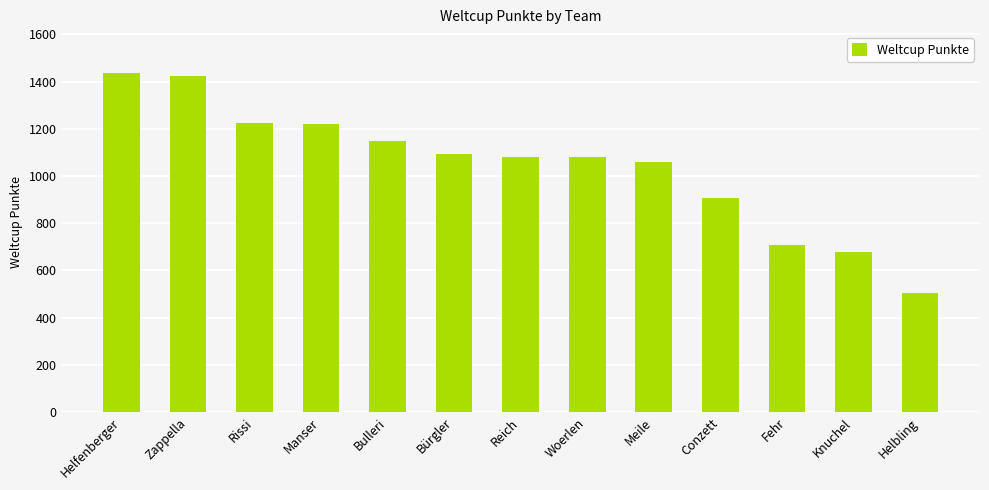

The chart shows a value of 1486 at Conzett. True or false?

False